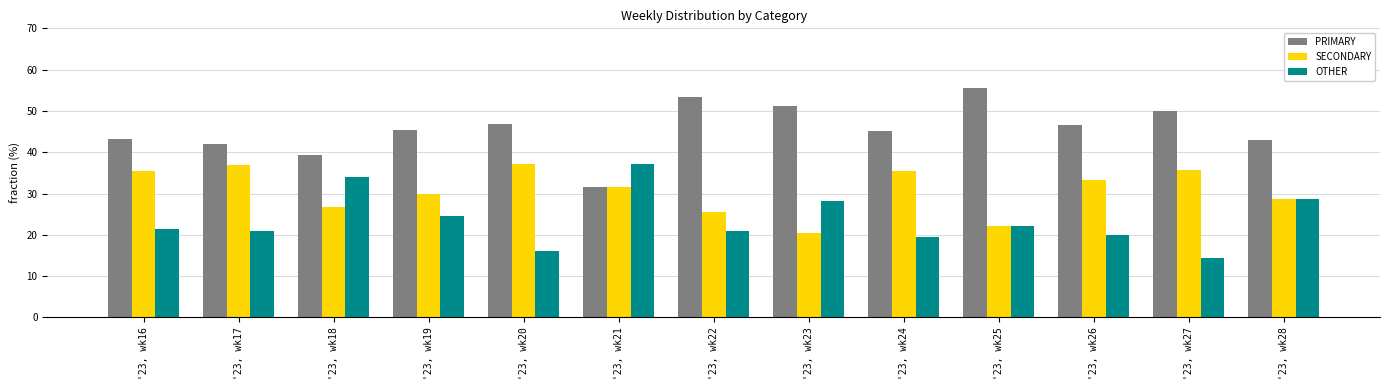

How many categories are shown in the chart?

13